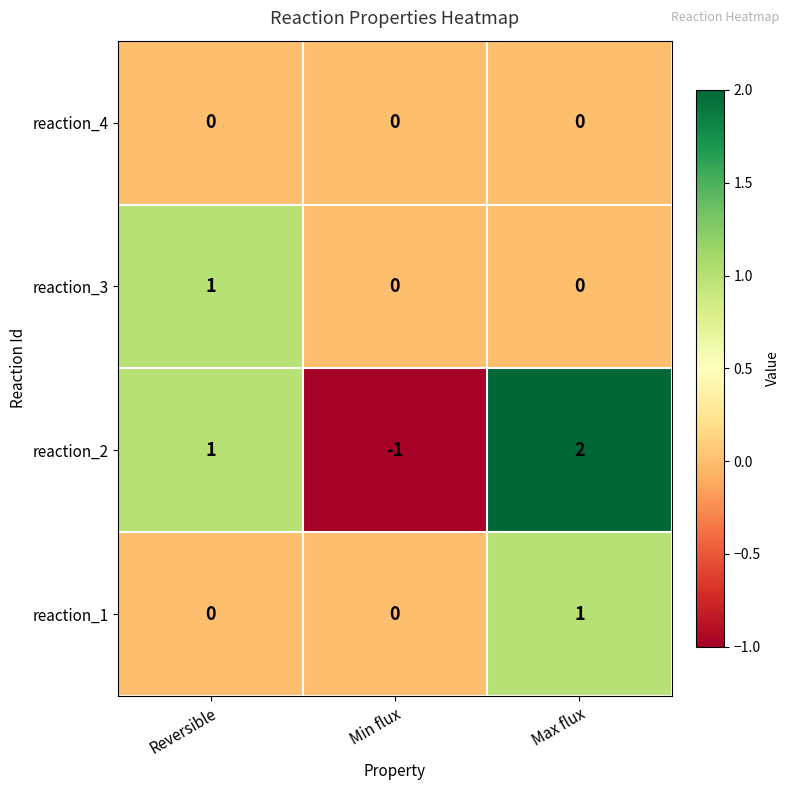

At which label does reaction_2 reach its minimum?

Min flux